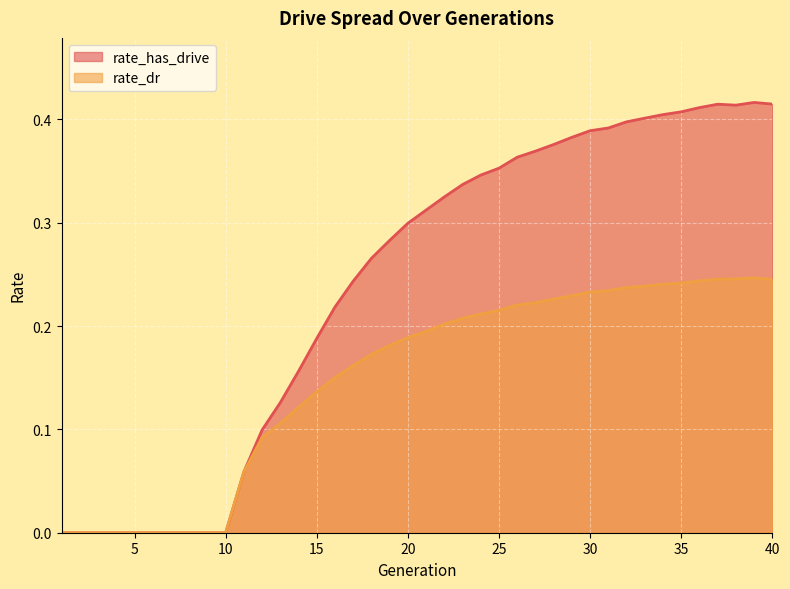

Count the rate_dr values in the range 0 to 1.

40